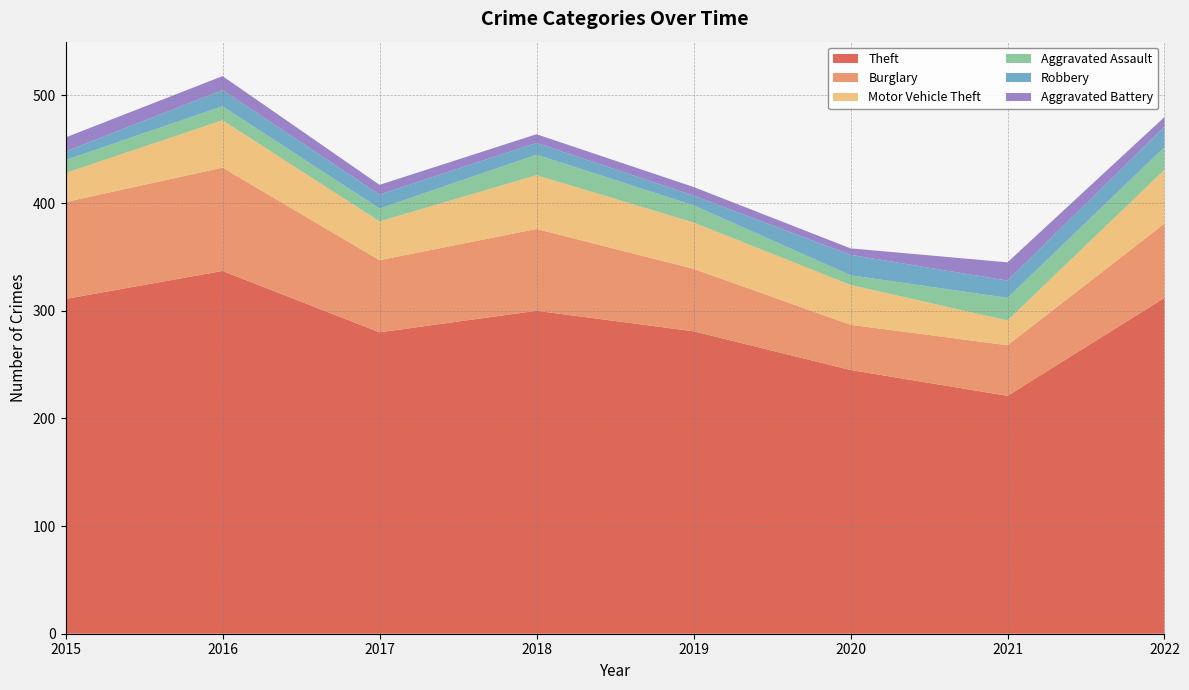

Reading left to right, transcribe all the data shown in this chart.

Theft: 2015=311	2016=337	2017=280	2018=300	2019=281	2020=245	2021=221	2022=312
Burglary: 2015=90	2016=96	2017=67	2018=76	2019=58	2020=42	2021=47	2022=69
Motor Vehicle Theft: 2015=27	2016=44	2017=36	2018=50	2019=43	2020=37	2021=23	2022=50
Aggravated Assault: 2015=12	2016=13	2017=12	2018=19	2019=16	2020=9	2021=21	2022=21
Robbery: 2015=8	2016=15	2017=13	2018=11	2019=9	2020=19	2021=16	2022=19
Aggravated Battery: 2015=13	2016=13	2017=9	2018=8	2019=8	2020=6	2021=17	2022=9